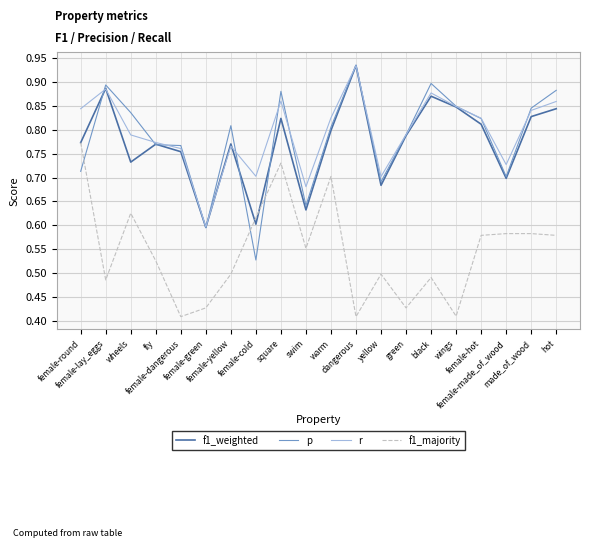

After their last crossing, which series has the higher values: f1_weighted or f1_majority?

f1_weighted